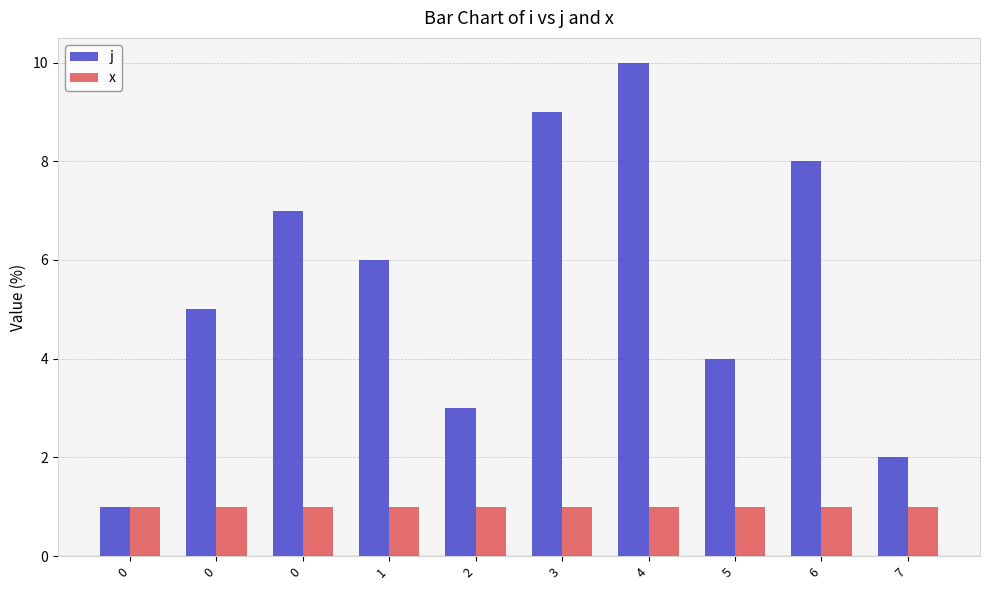

How many bars are there in total?

20